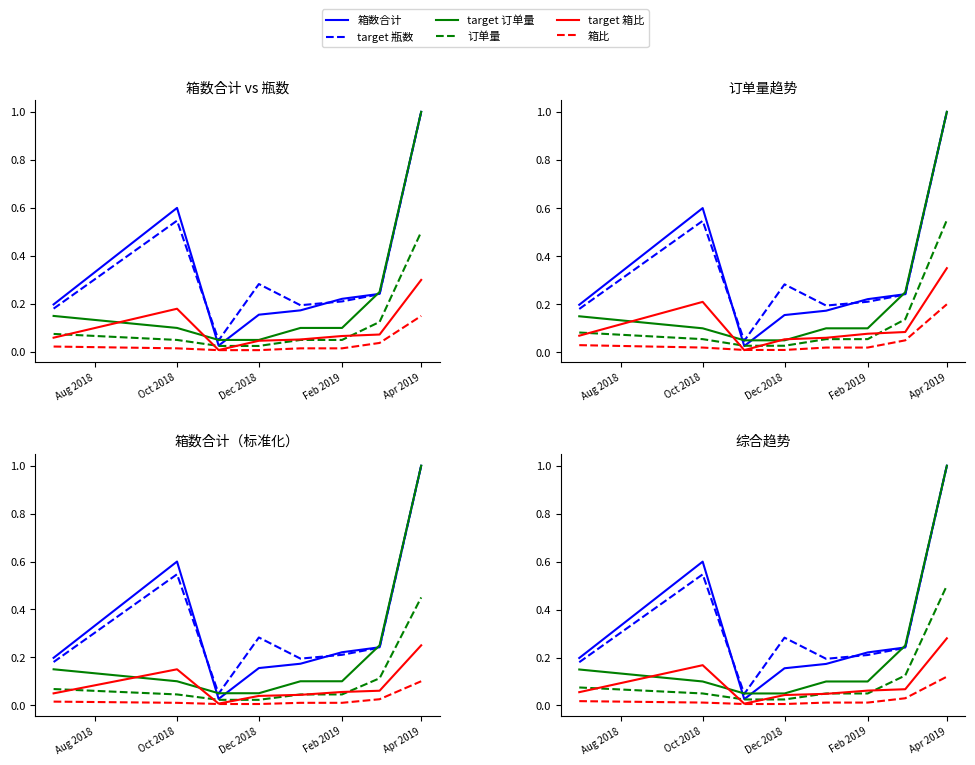

Reading left to right, list all the values displayed in this chart.

箱数合计: 0.2	0.6	0.0	0.2	0.2	0.2	0.2	1.0
target 瓶数: 0.2	0.5	0.0	0.3	0.2	0.2	0.2	1.0
target 订单量: 0.1	0.1	0.1	0.1	0.1	0.1	0.2	1.0
订单量: 0.1	0.1	0.0	0.0	0.1	0.1	0.1	0.5
target 箱比: 0.1	0.2	0.0	0.0	0.0	0.1	0.1	0.3
箱比: 0.0	0.0	0.0	0.0	0.0	0.0	0.0	0.1